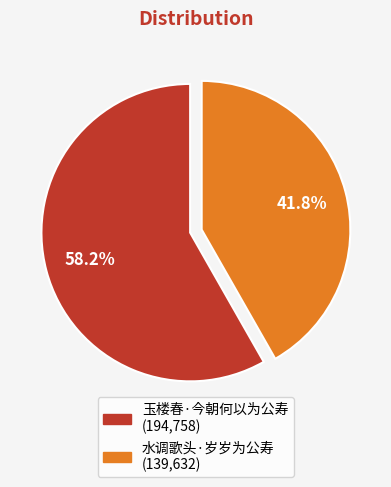

What percentage is the 玉楼春·今朝何以为公寿 slice, to the nearest percent?

58%